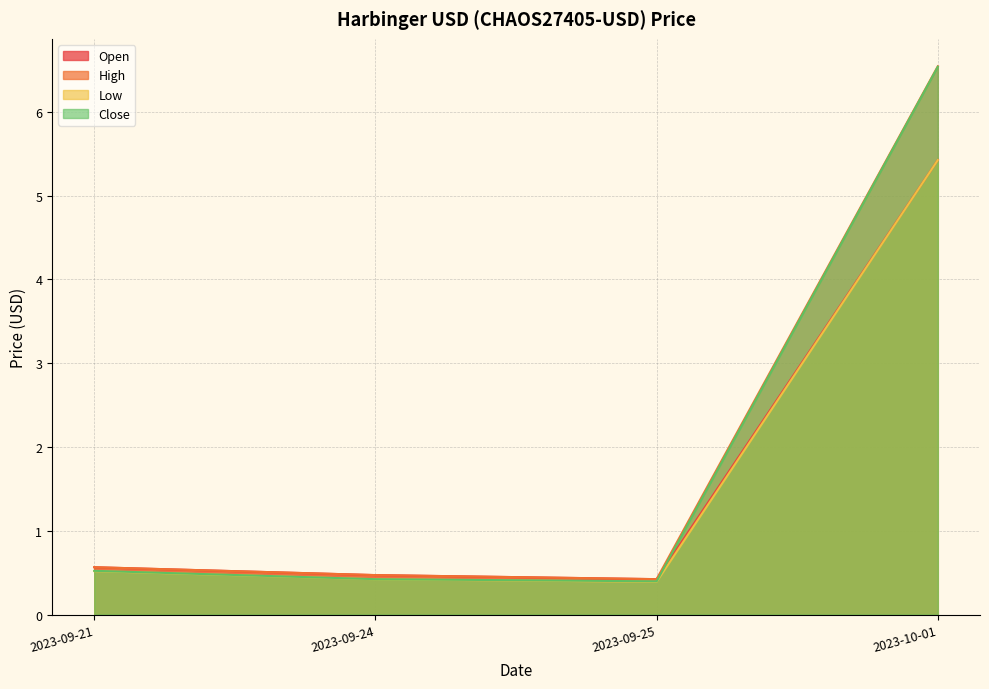

What is the lowest value of the High series?

0.4